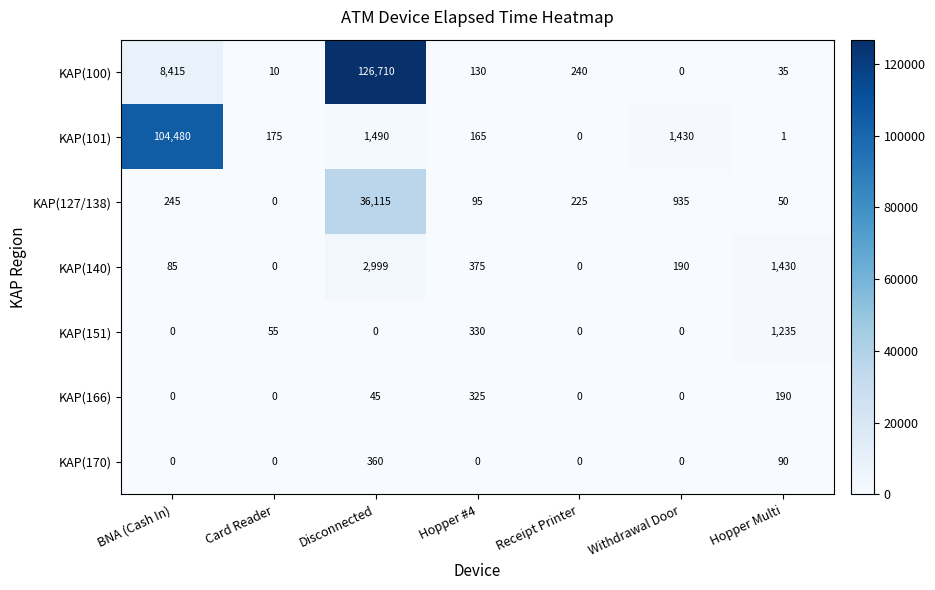

Which series has the largest total across all categories?

KAP(100)